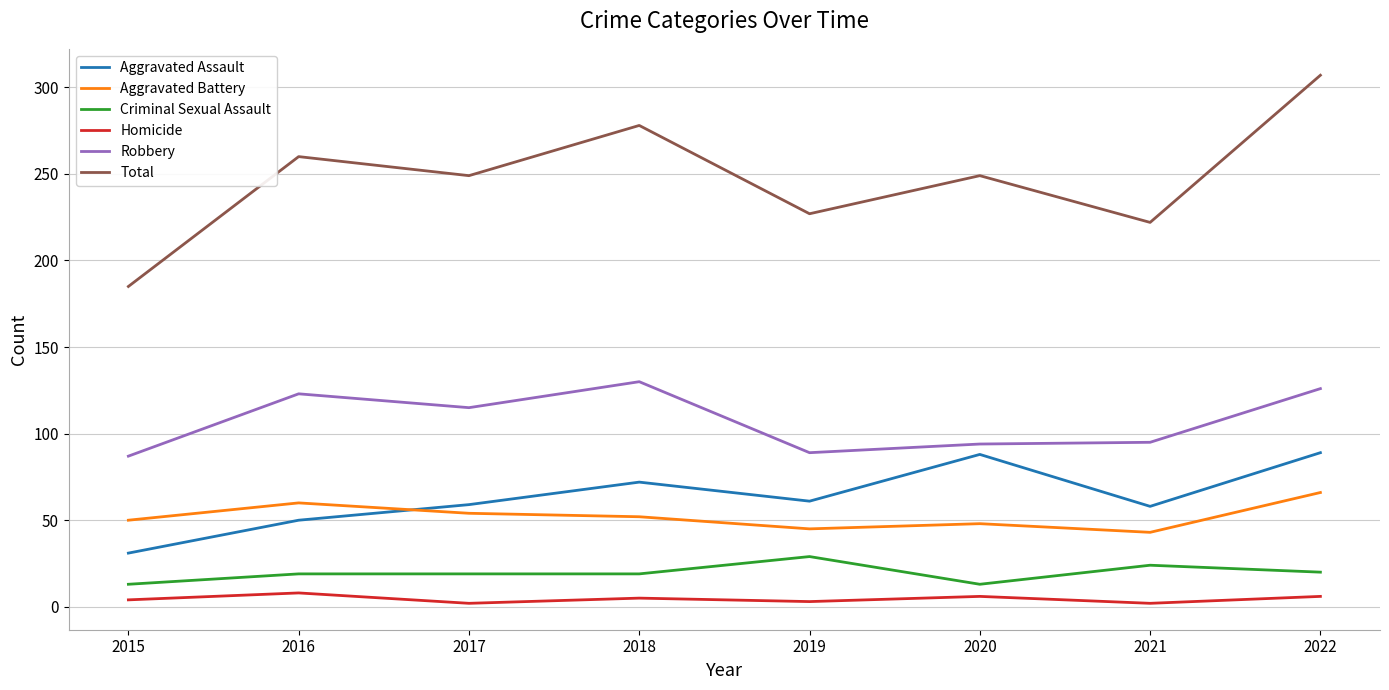

Which series has the widest spread of values?

Total